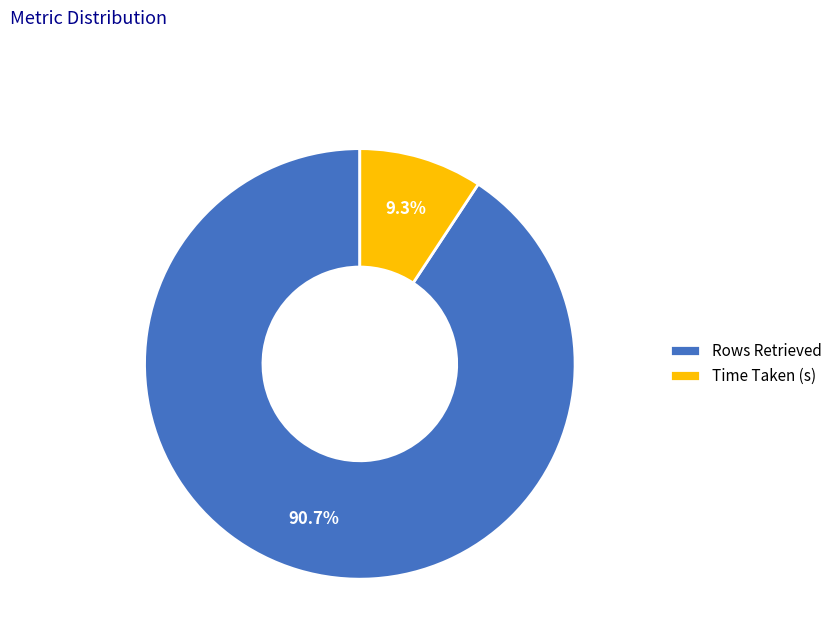

The Rows Retrieved slice represents 91% of the pie. True or false?

True